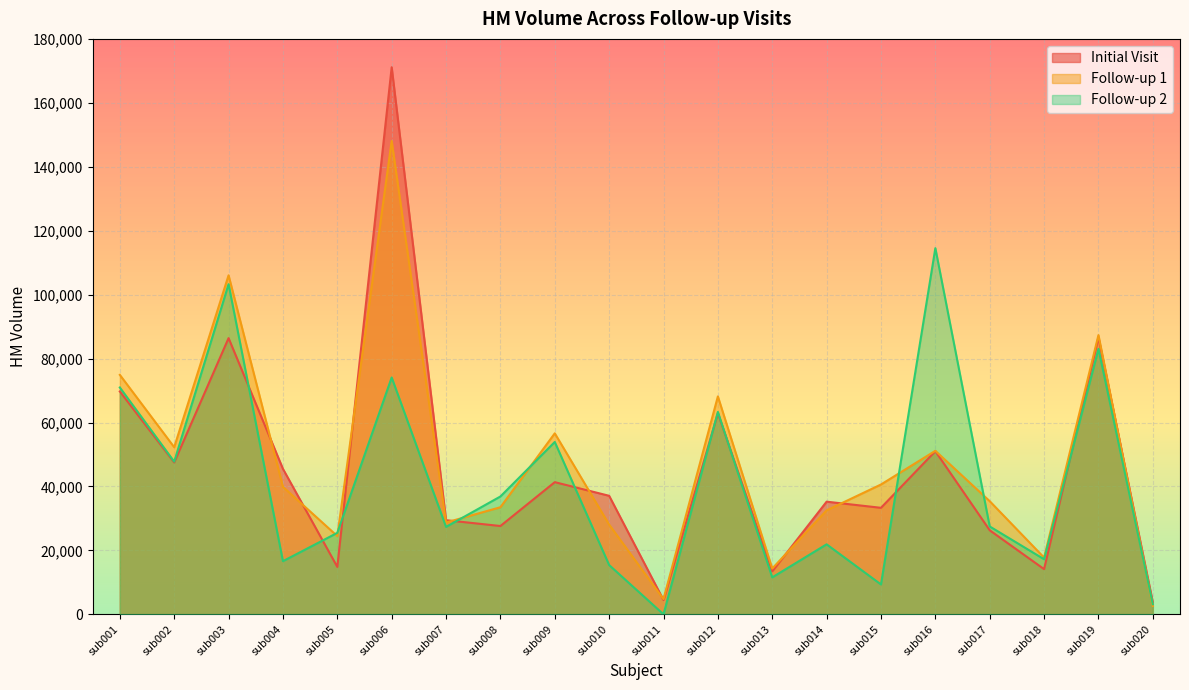

In HM_volume.1, how many points are lower than both neighbors (excluding endpoints)?

6